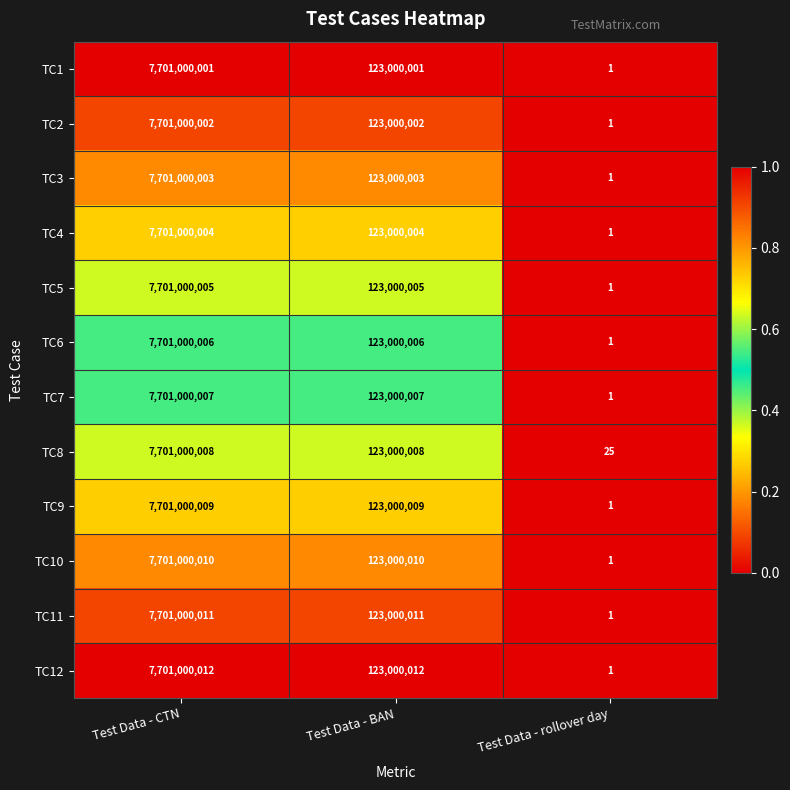

What is the total value across all series at Test Data - CTN?

92412000078